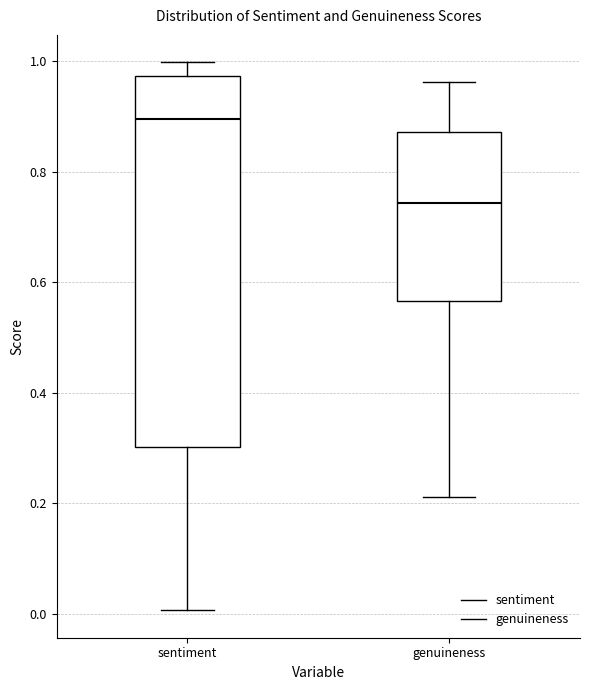

Reading left to right, read every box against the y-axis: the position of its median line, the range the box covers, and the ends of its whiskers. The values are not printed on the chart, so give them approximately, as read against the axis.

sentiment: median 0.90, box 0.30 to 0.98, whiskers 0.00 to 1.00
genuineness: median 0.74, box 0.56 to 0.88, whiskers 0.22 to 0.96